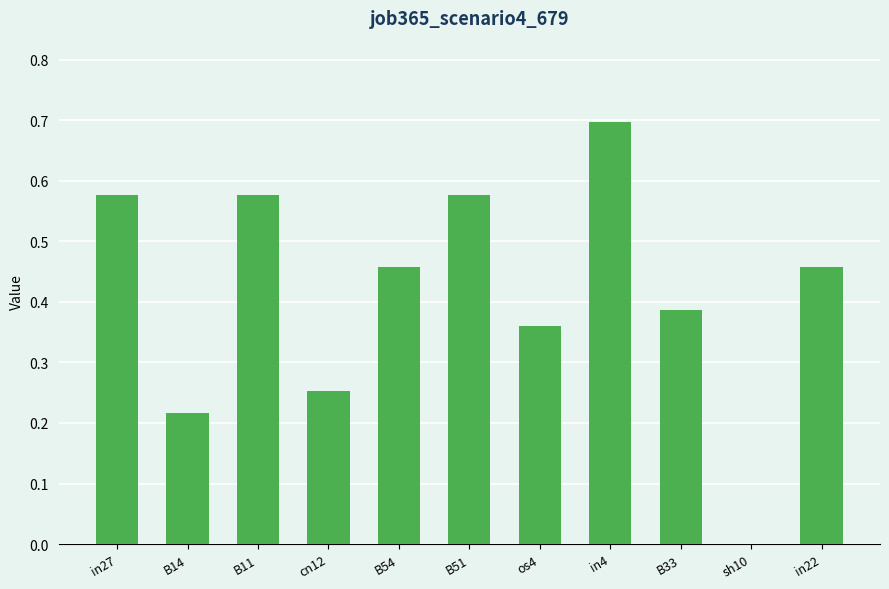

What is the maximum value shown in the chart?

0.7